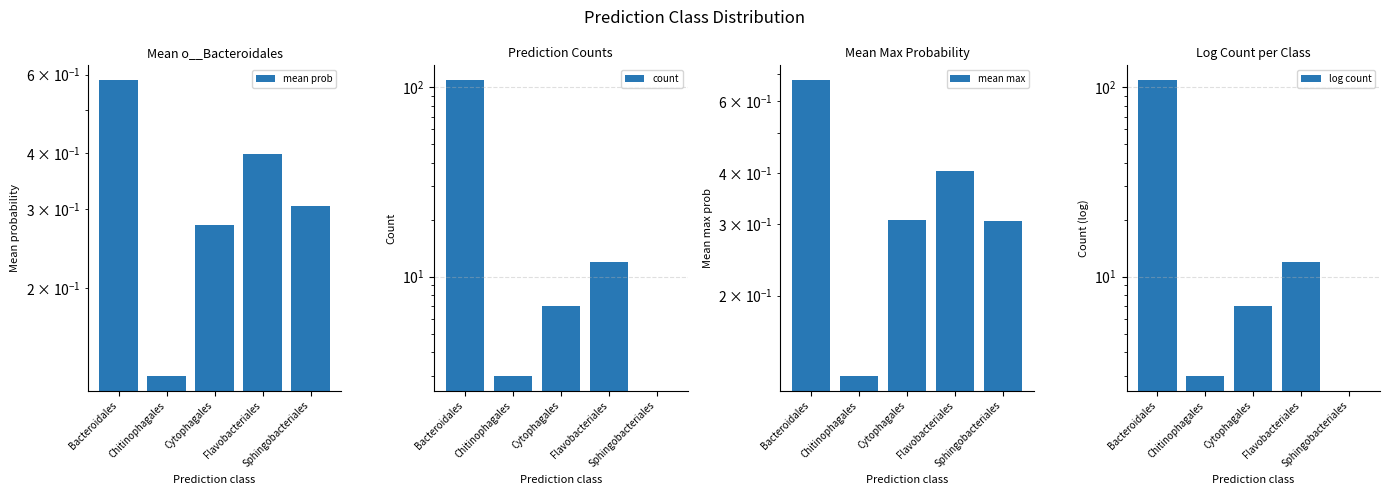

Is it true that mean max equals 0.7 at Bacteroidales?

True